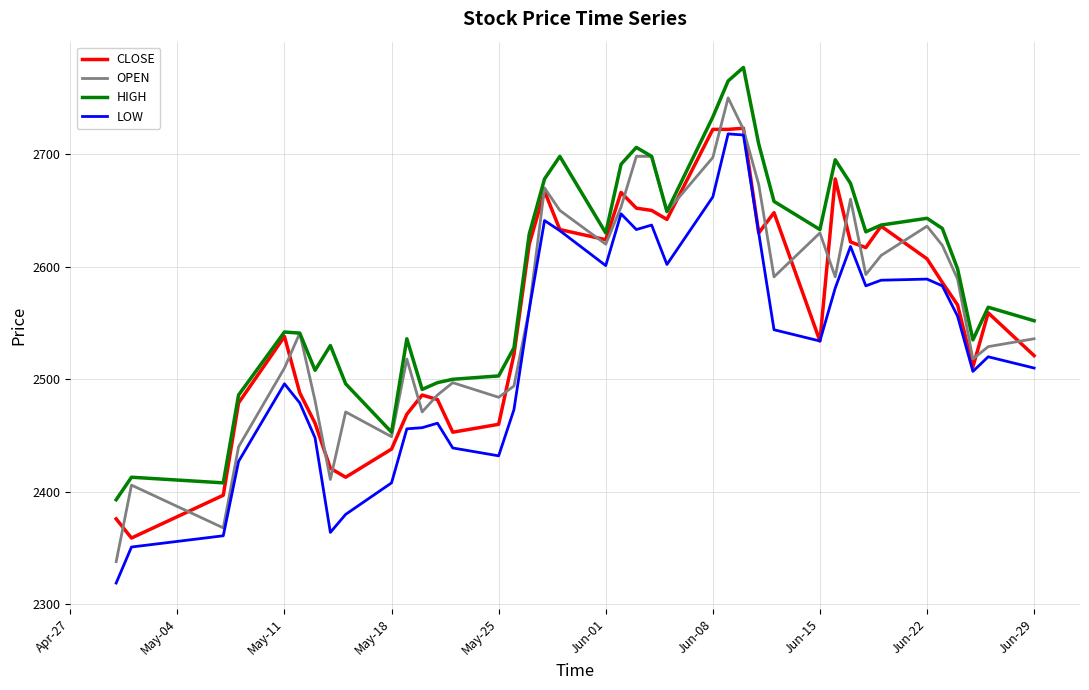

Does the chart display data point markers on the line(s)?

No